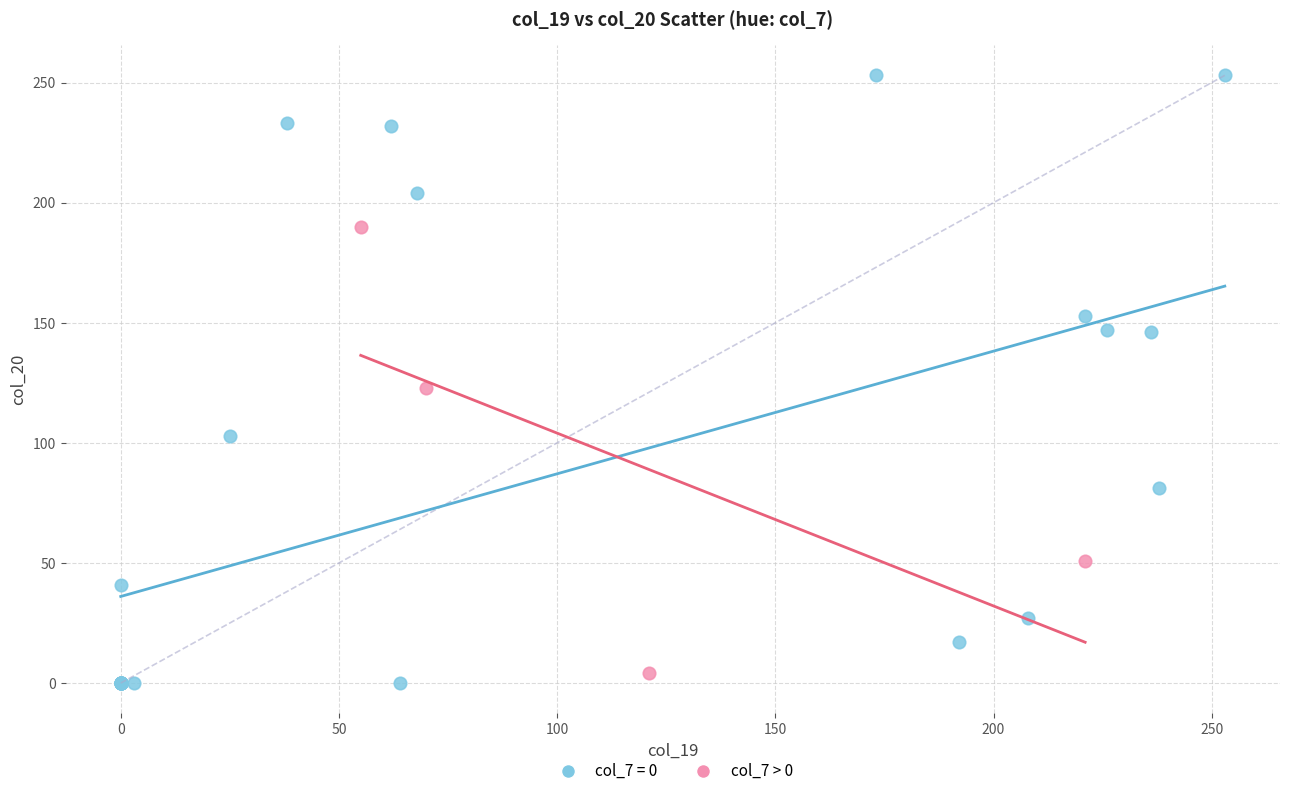

Which series contains the highest Y value?

col_7 = 0